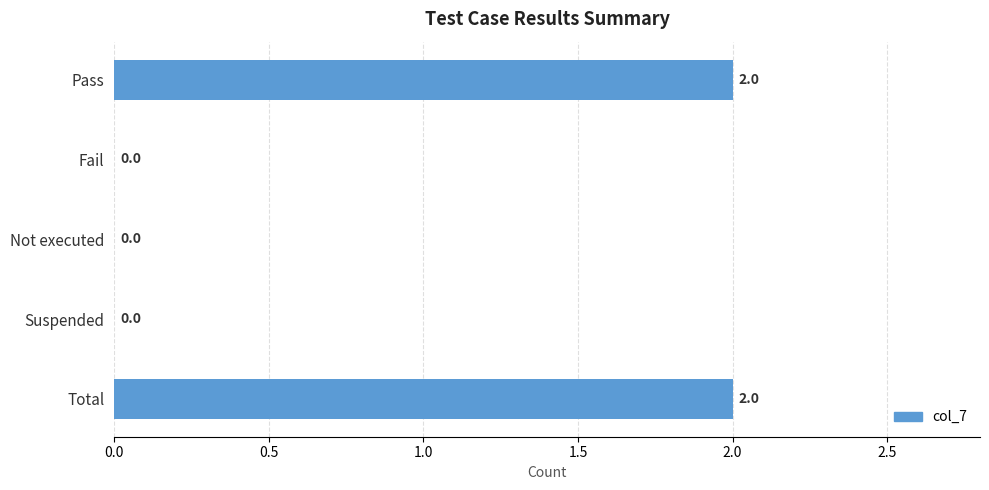

True or false: the data shows 1 at Total.

False